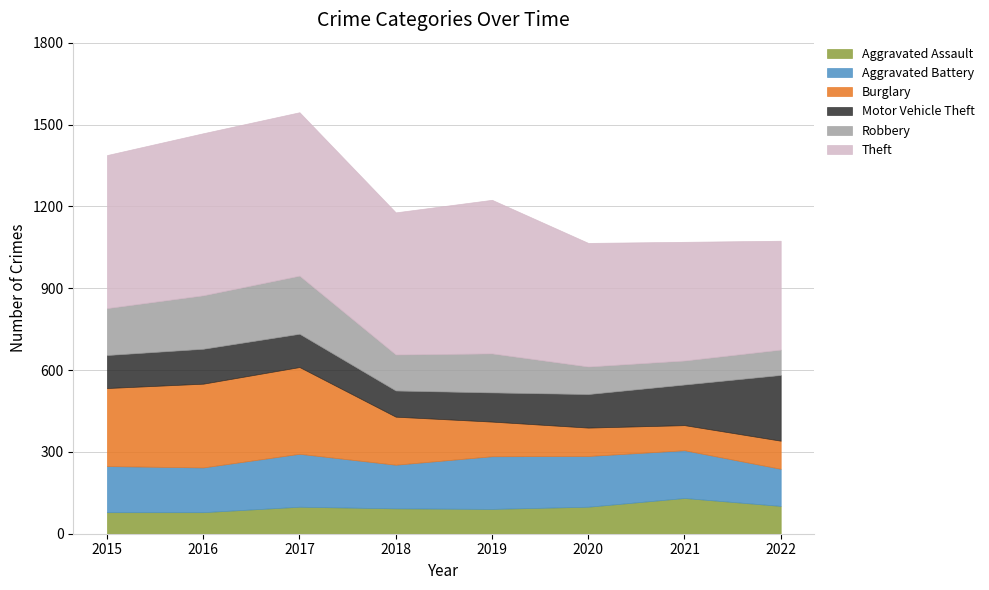

What is the difference between the highest and lowest values at 2019?

472